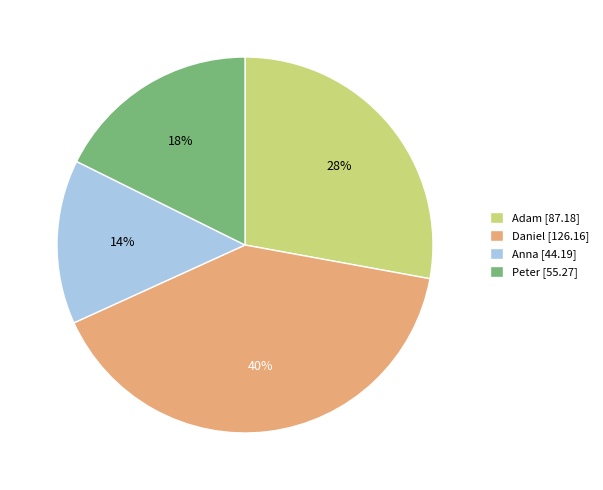

Rank the categories by value from highest to lowest.

Daniel, Adam, Peter, Anna